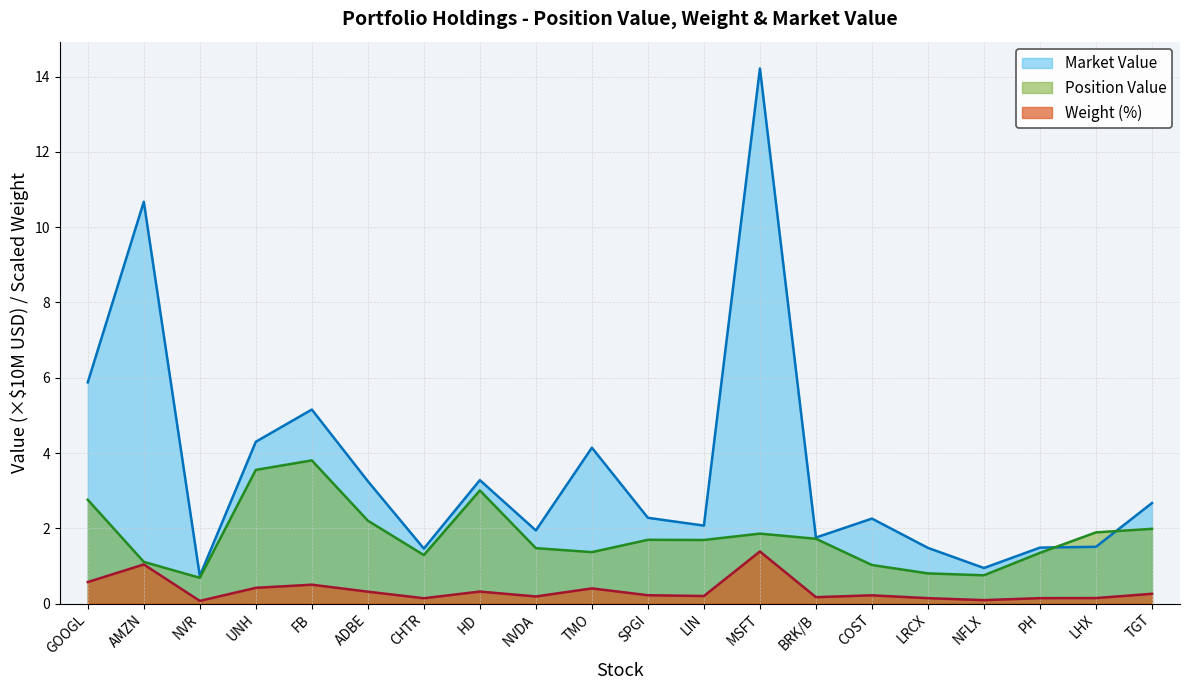

True or false: Position Value and Market Value intersect in this chart.

True